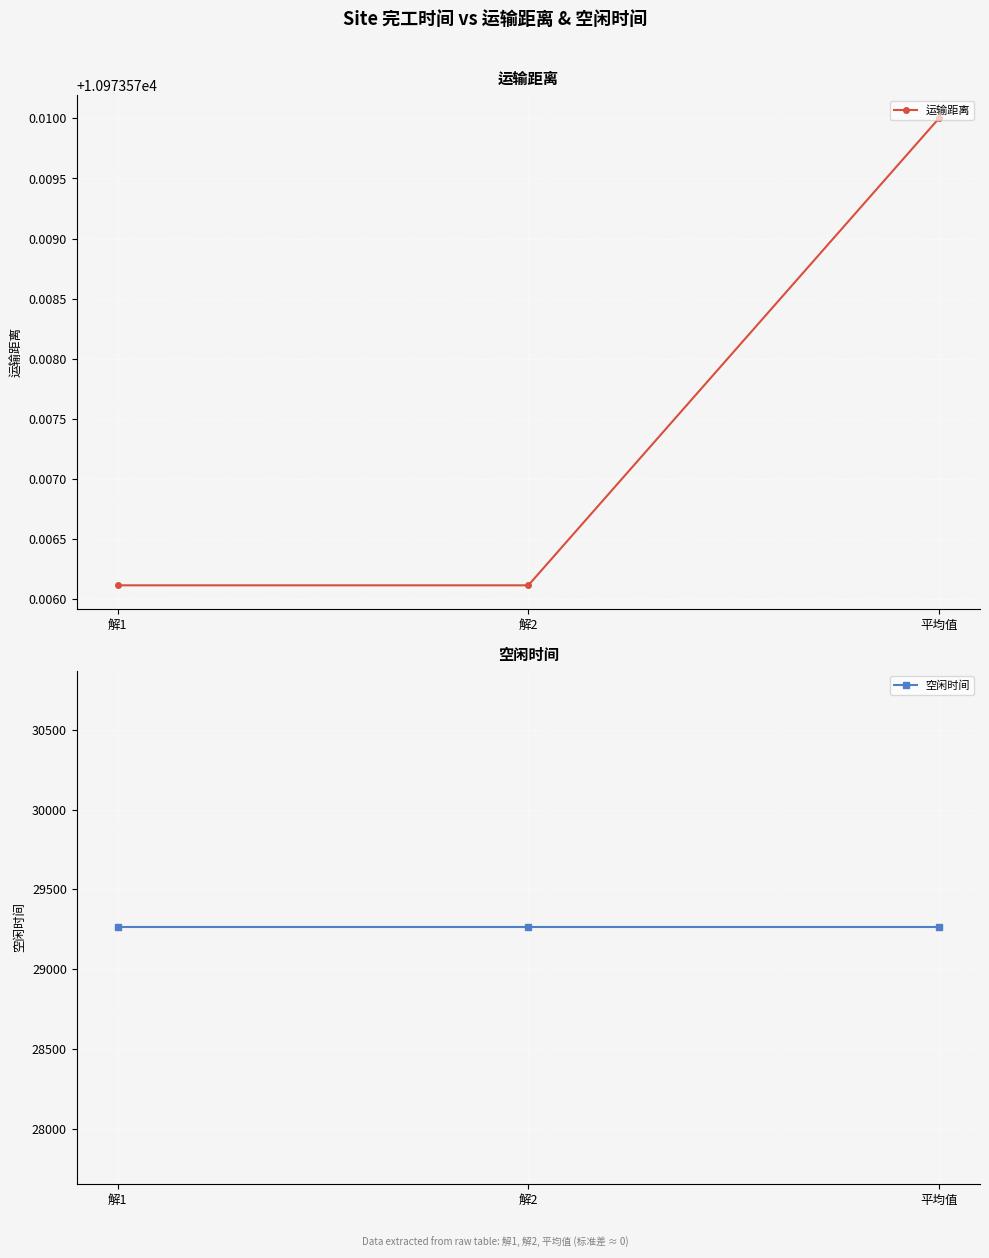

What are all the series names shown in the legend?

运输距离, 空闲时间